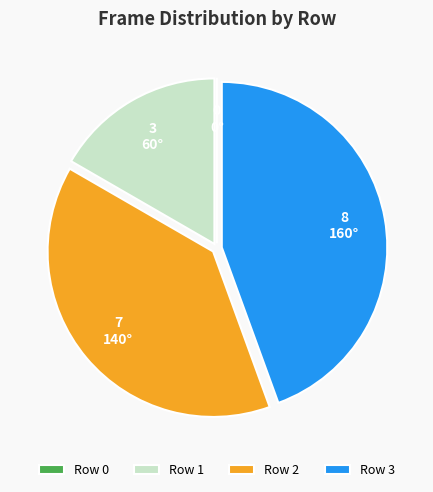

True or false: Row 3 accounts for 44% of the total.

True